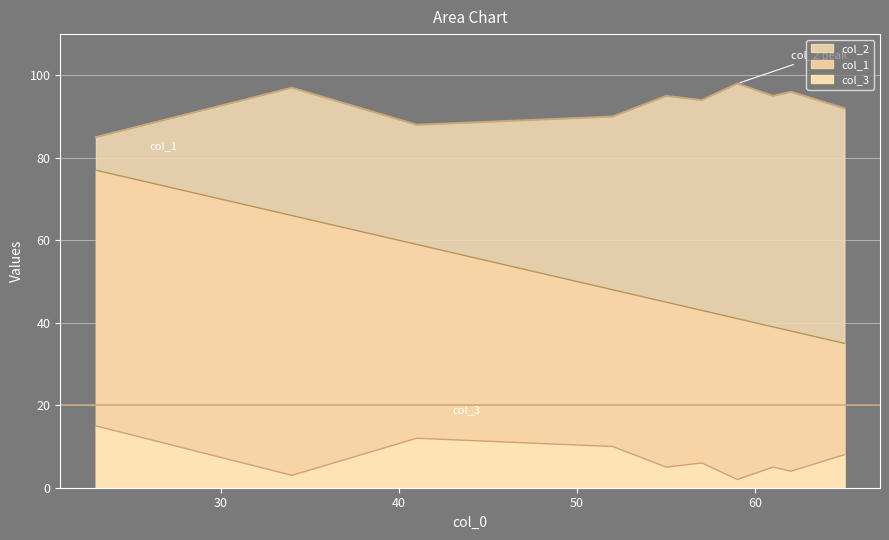

How many values in the col_2 series exceed 95?

3